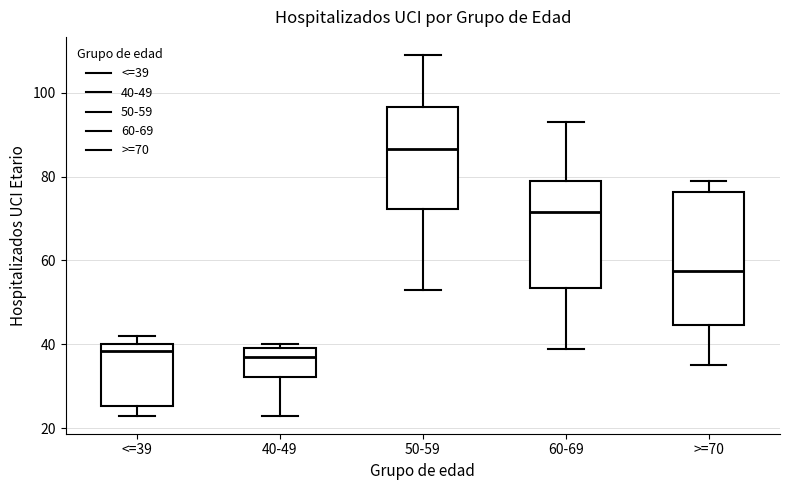

Which box has the highest median line?

50-59